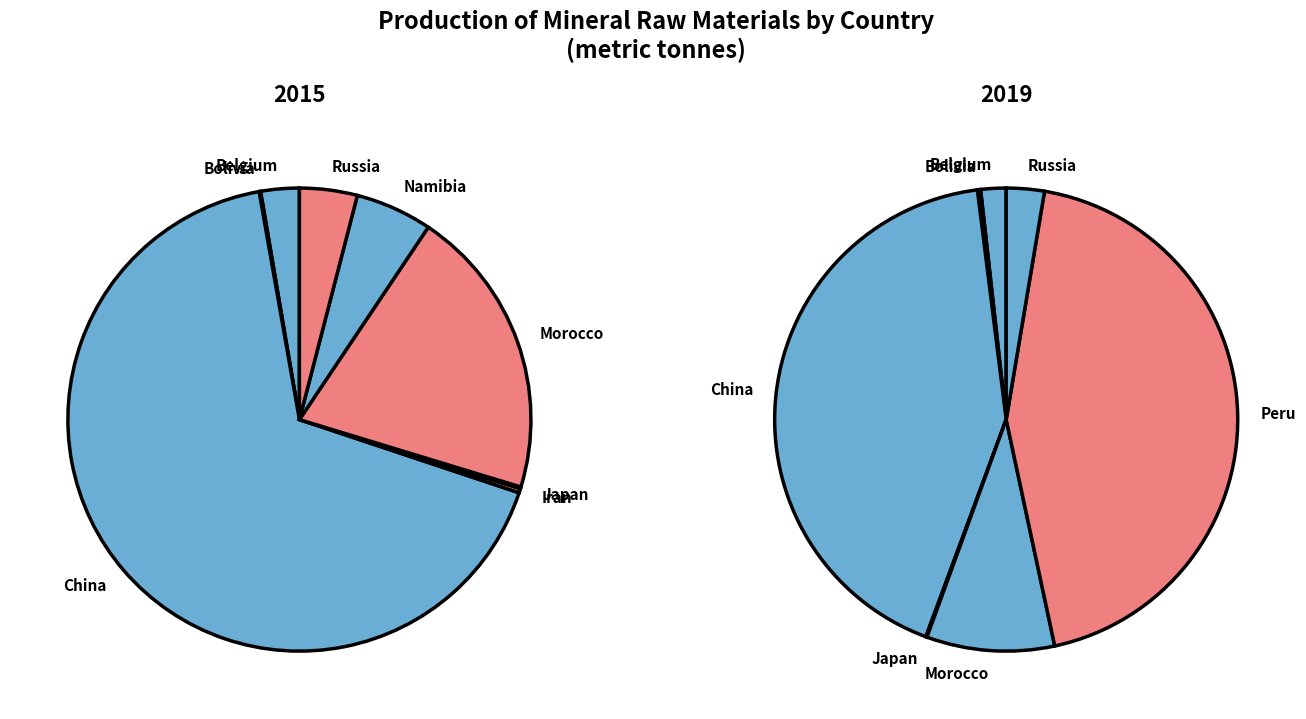

Is there a majority slice in this chart?

Yes